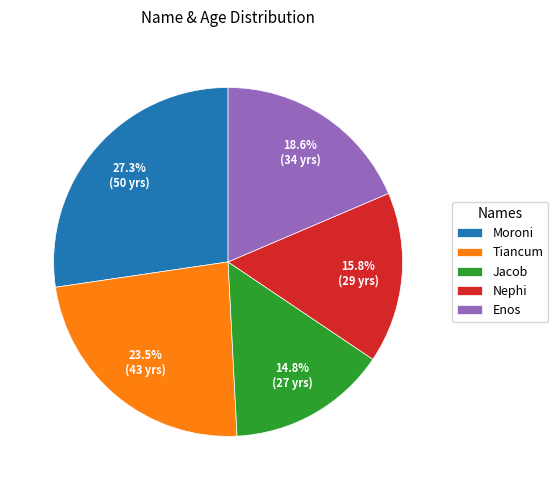

To the nearest percent, what portion does Enos represent?

19%